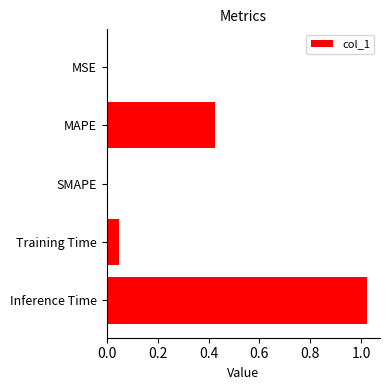

Between SMAPE and MAPE, which is larger?

MAPE